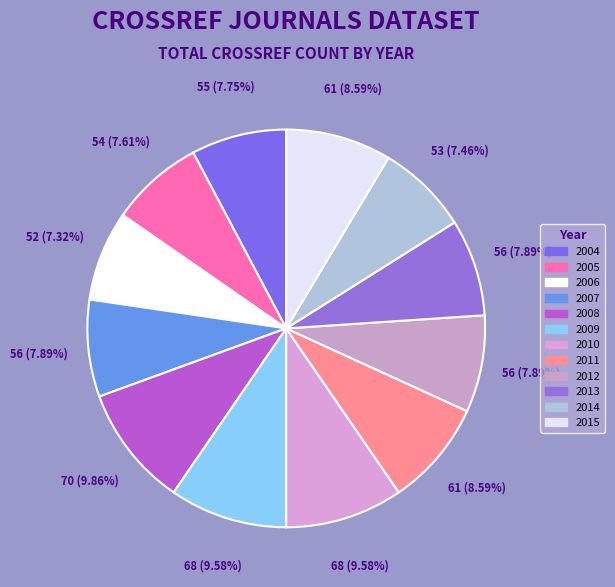

Between 2012 and 2006, which is larger?

2012